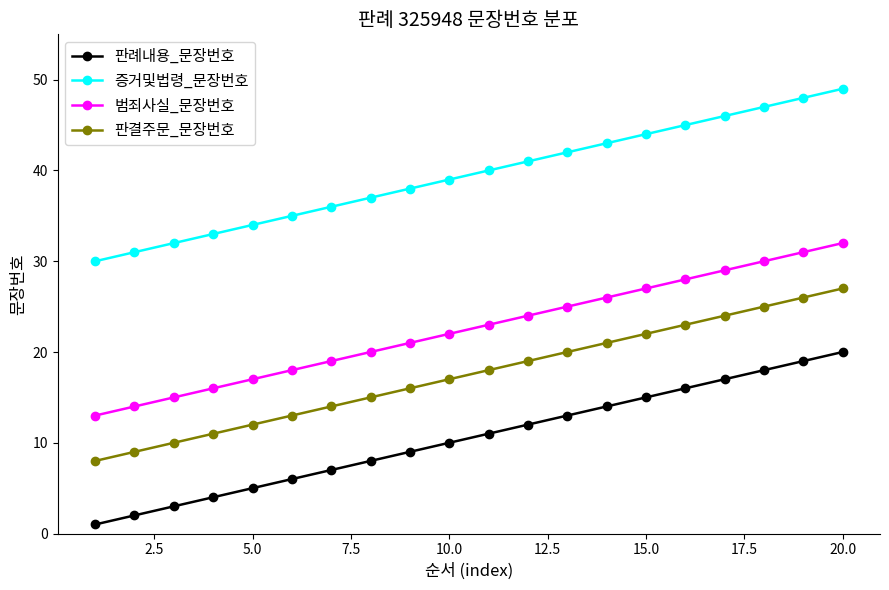

List the series in order of their peak value, lowest first.

판례내용_문장번호, 판결주문_문장번호, 범죄사실_문장번호, 증거및법령_문장번호